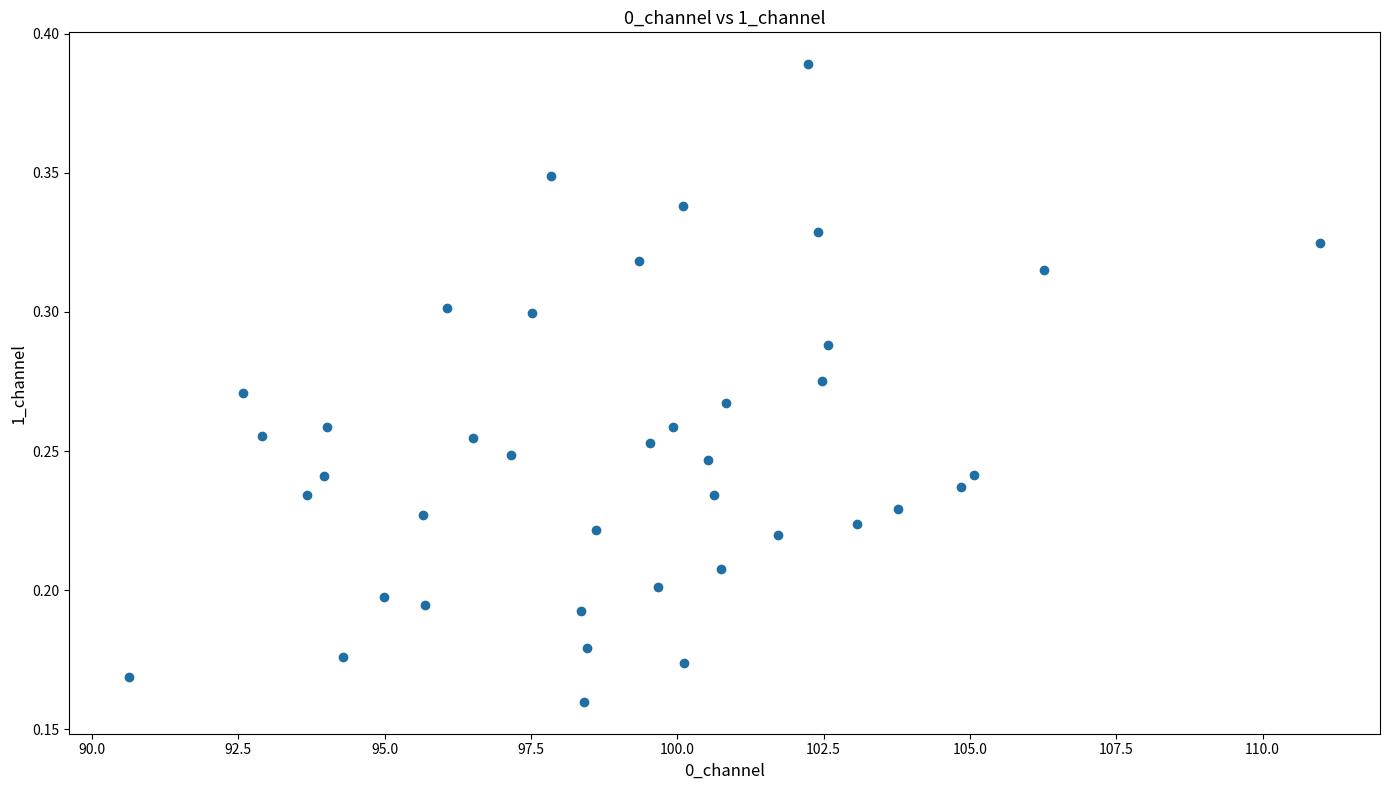

What is the range of X values (max minus min)?

20.4